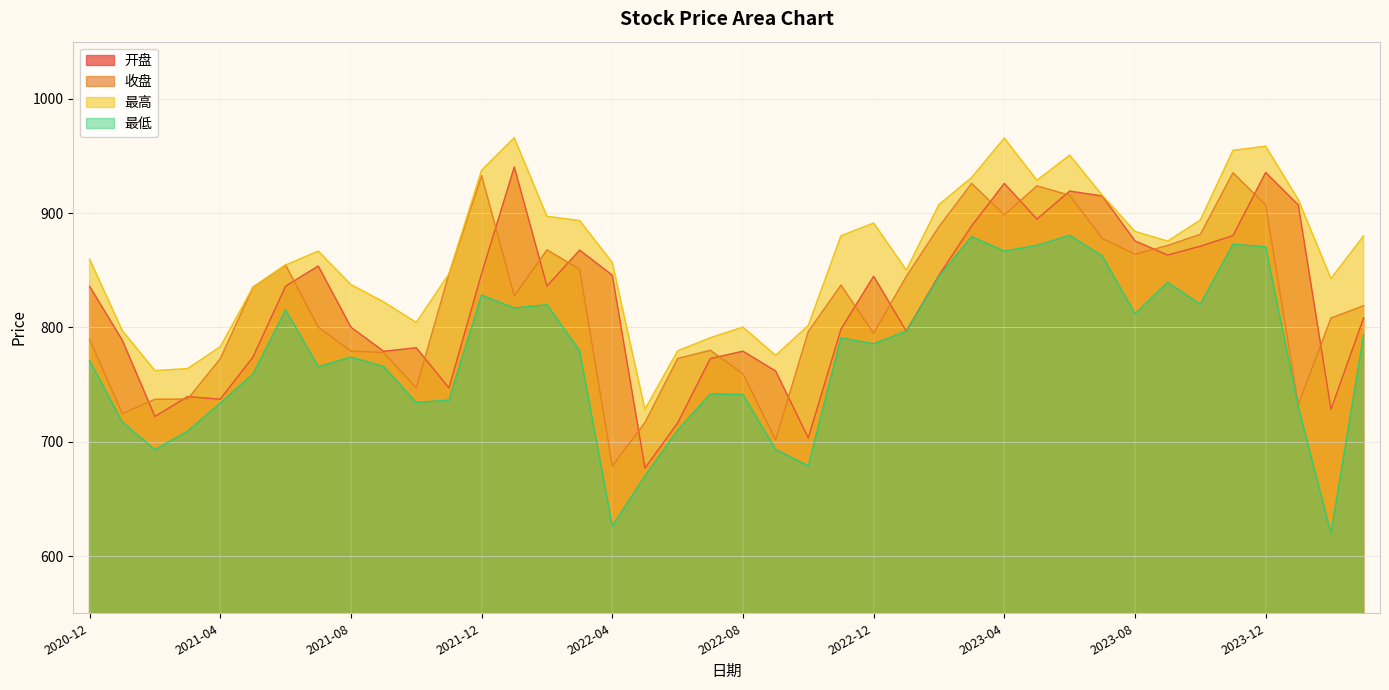

True or false: 开盘 and 最低 cross at least once.

False